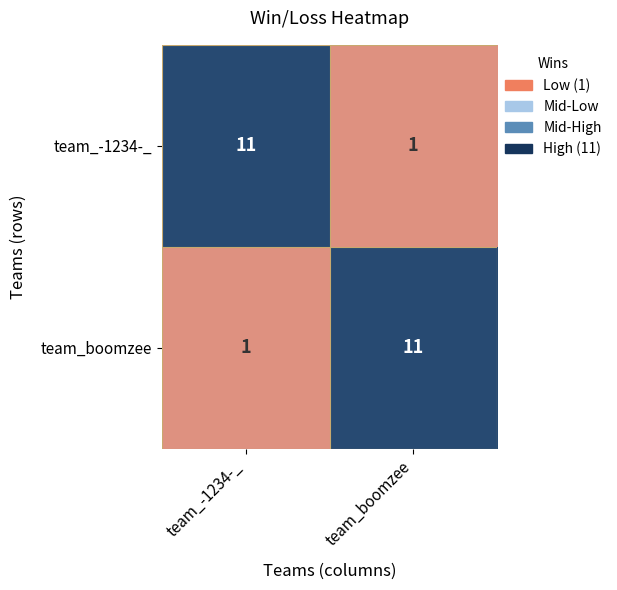

Rank the series at team_-1234-_ from highest to lowest value.

team_-1234-_, team_boomzee